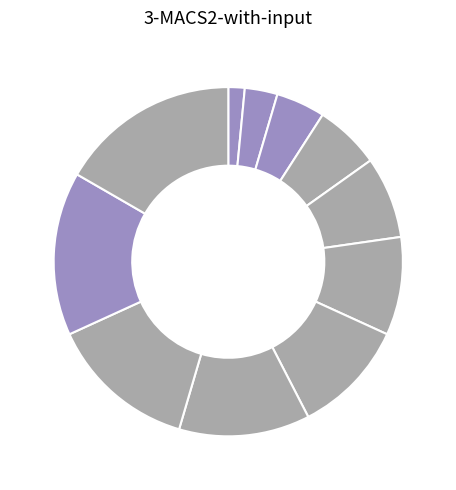

How many segments does this pie chart have?

11